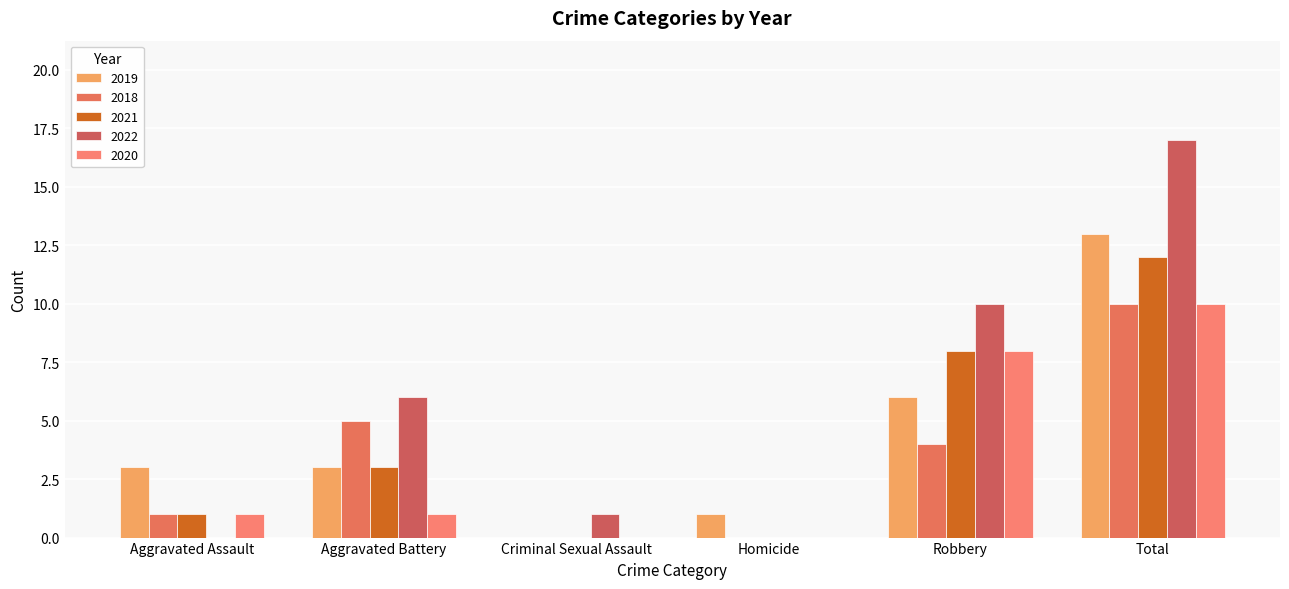

At how many categories does at least one series exceed 4?

3